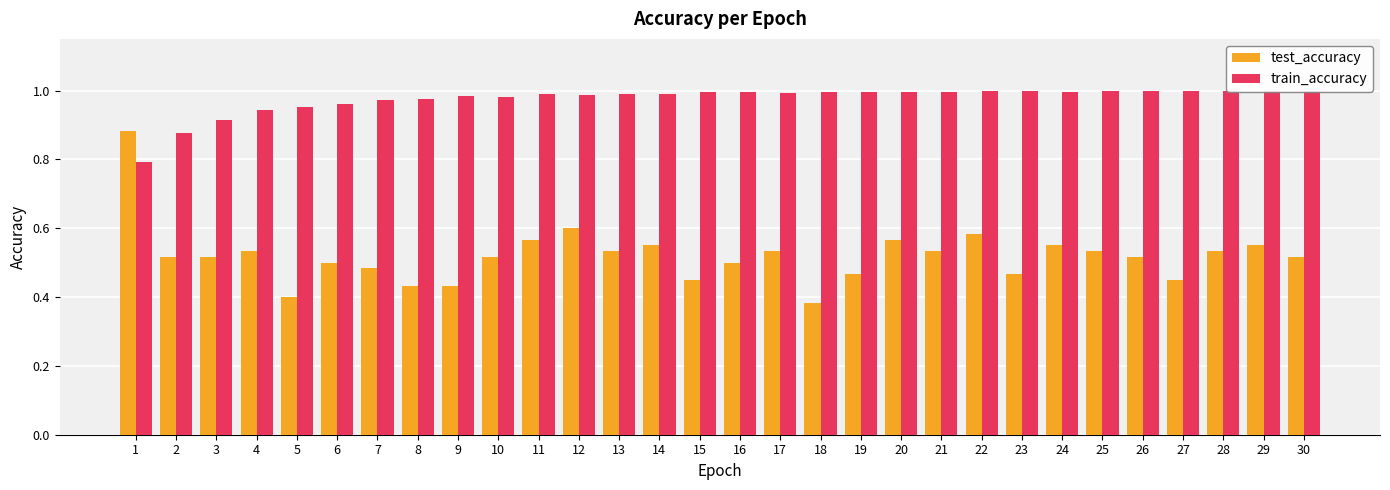

Which series has the largest total across all categories?

train_accuracy